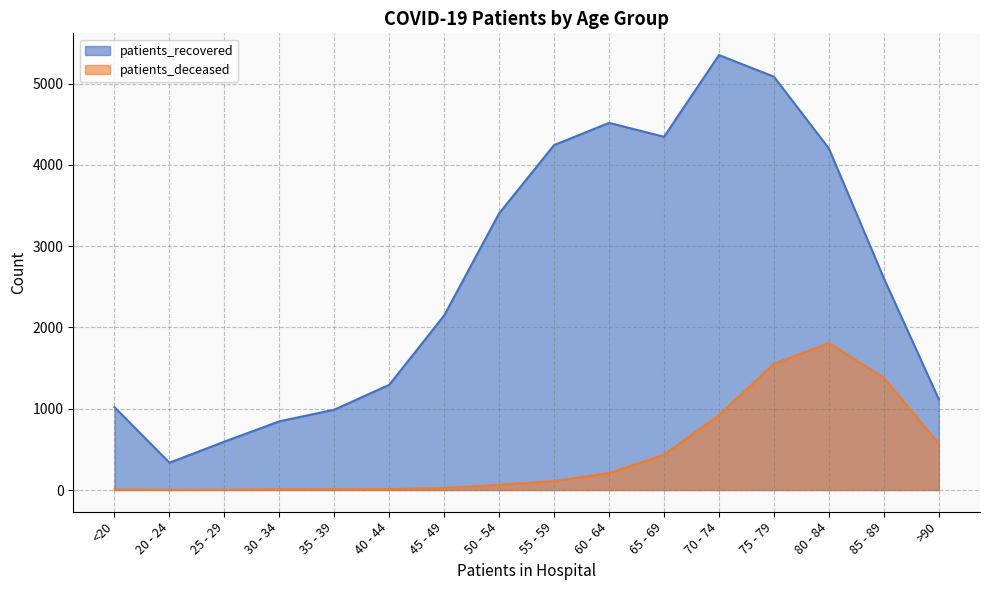

What is the difference between the highest and lowest values at 40 - 44?

1284